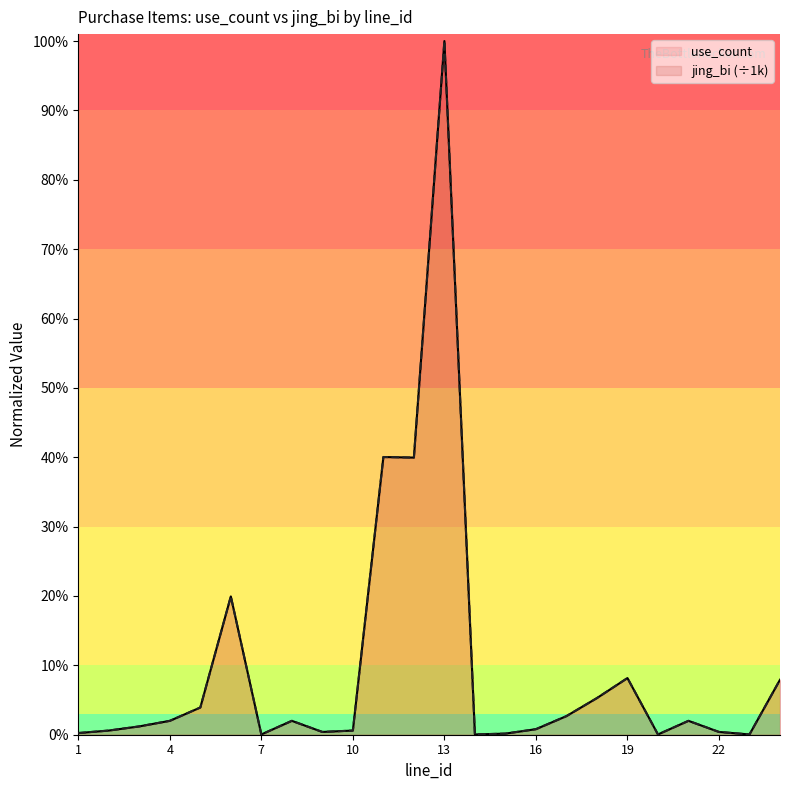

The jing_bi series shows 0.0 at 10. True or false?

True